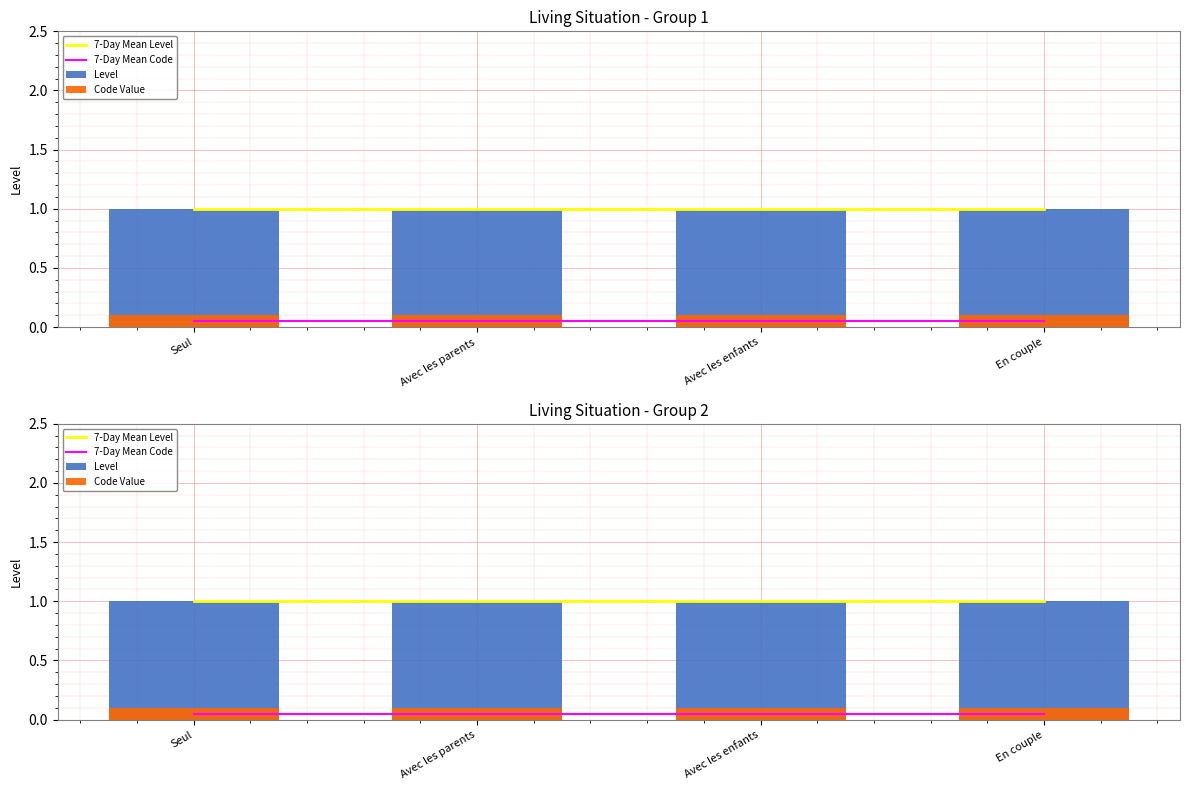

True or false: 7-Day Mean Code has a value of 0.1 at En couple.

True